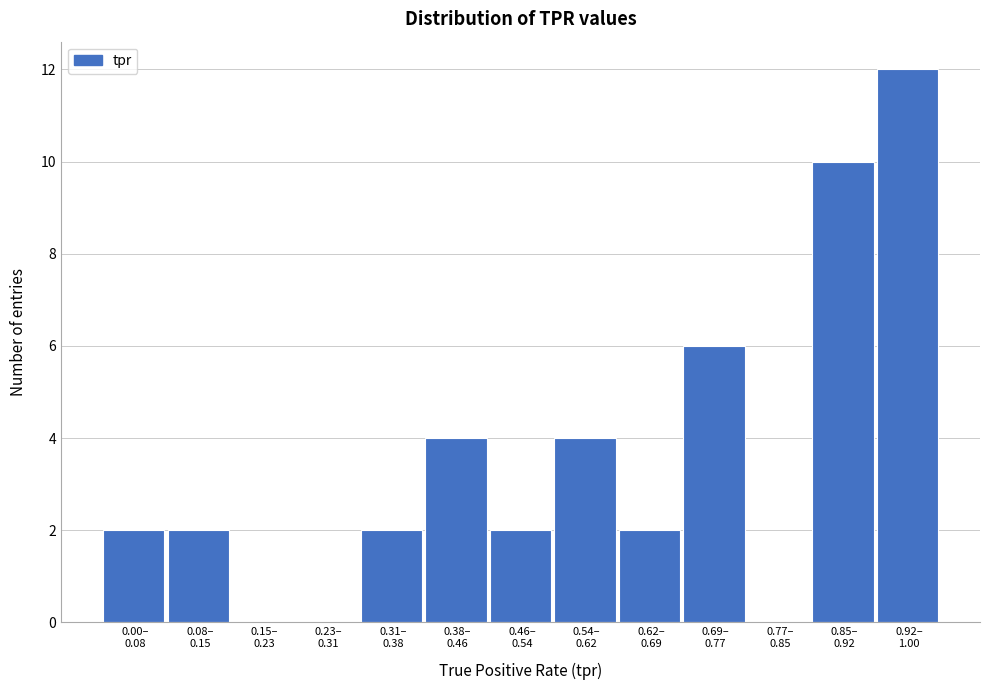

What is the maximum value shown in the chart?

12